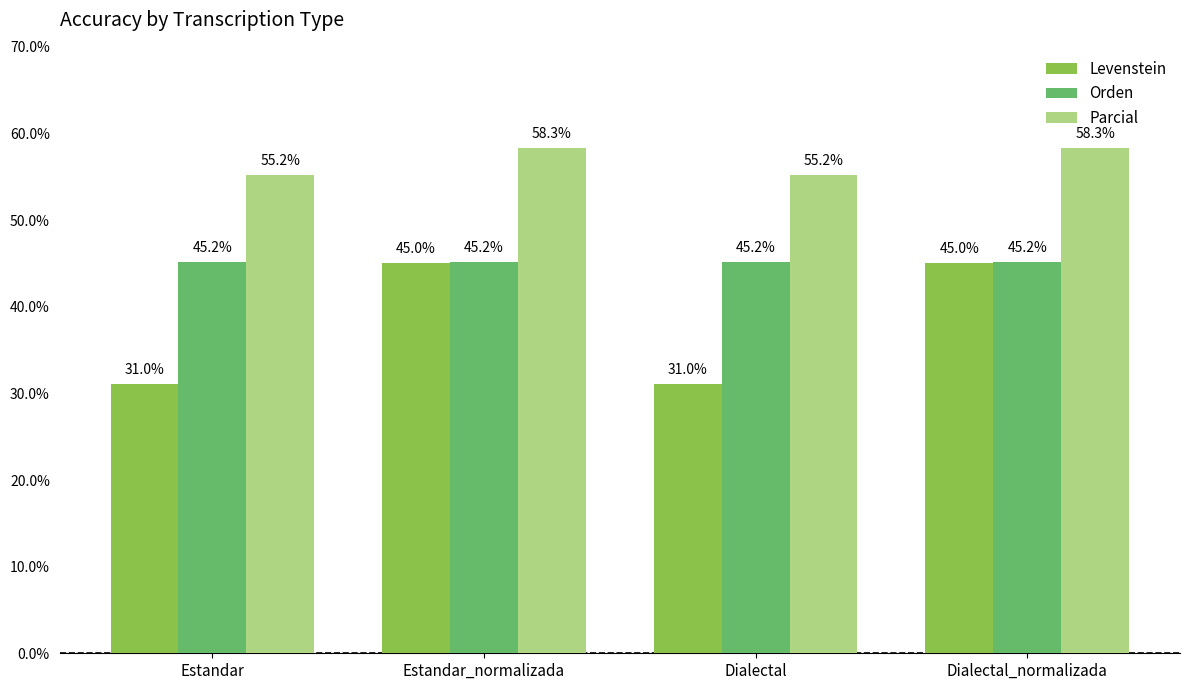

Is it true that Parcial equals 58.3 at Estandar_normalizada?

True